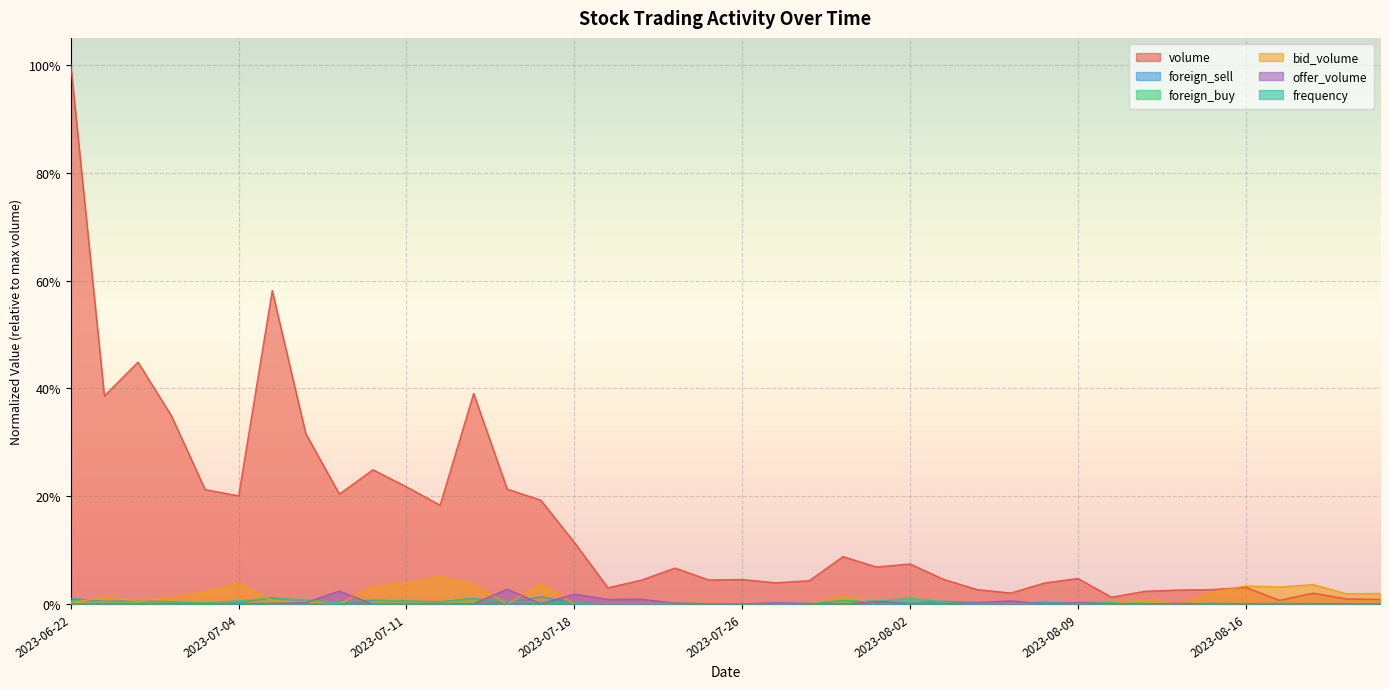

Where is bid_volume nearest to the value 0?

2023-07-07